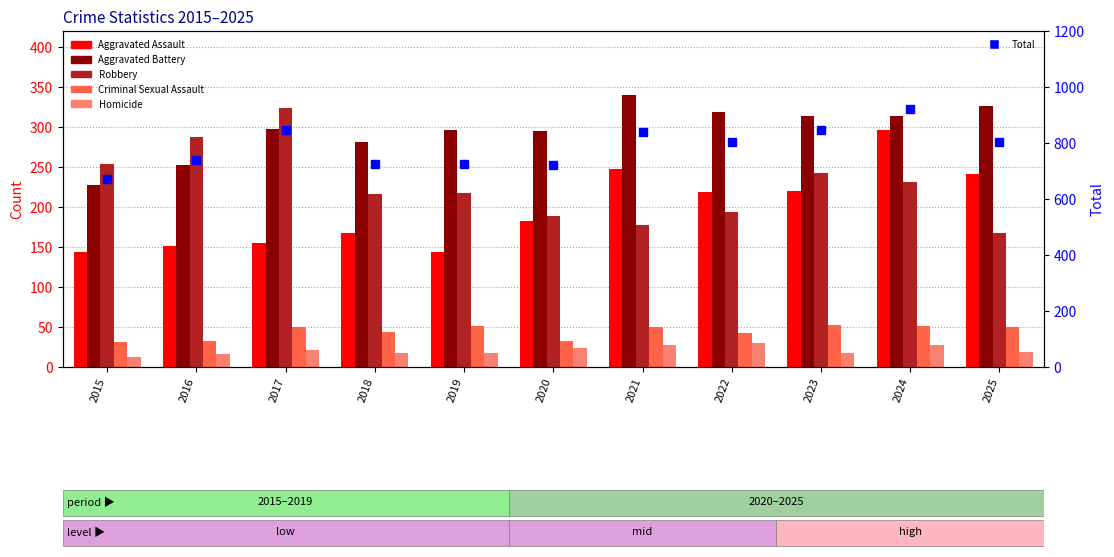

What is the minimum value shown in the chart?

13